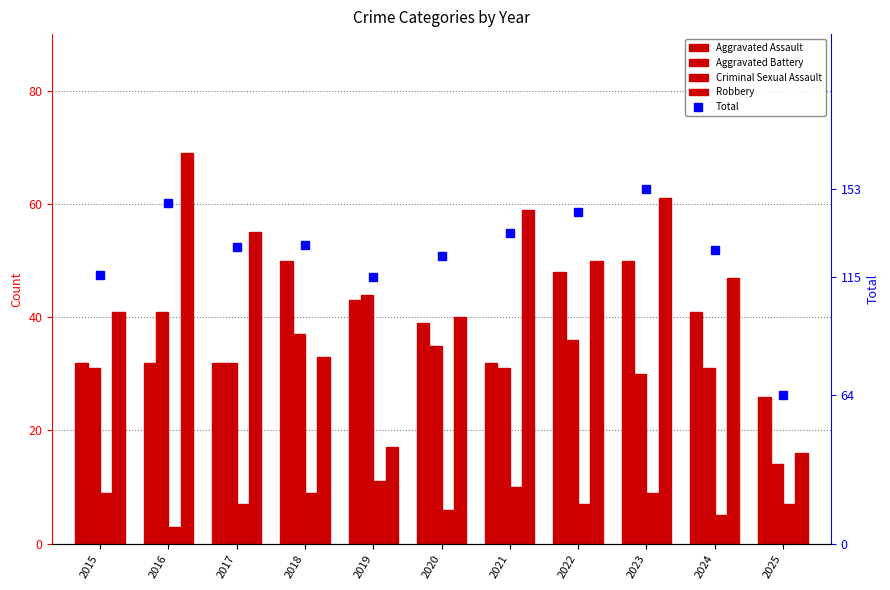

What is the sum of all Aggravated Battery values?

362